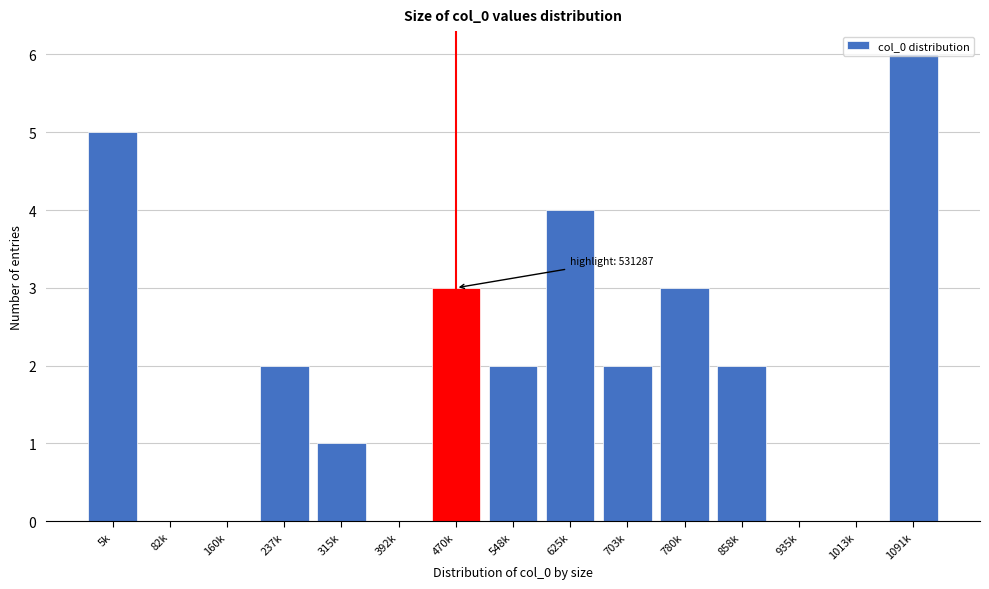

What is the greatest value displayed?

6